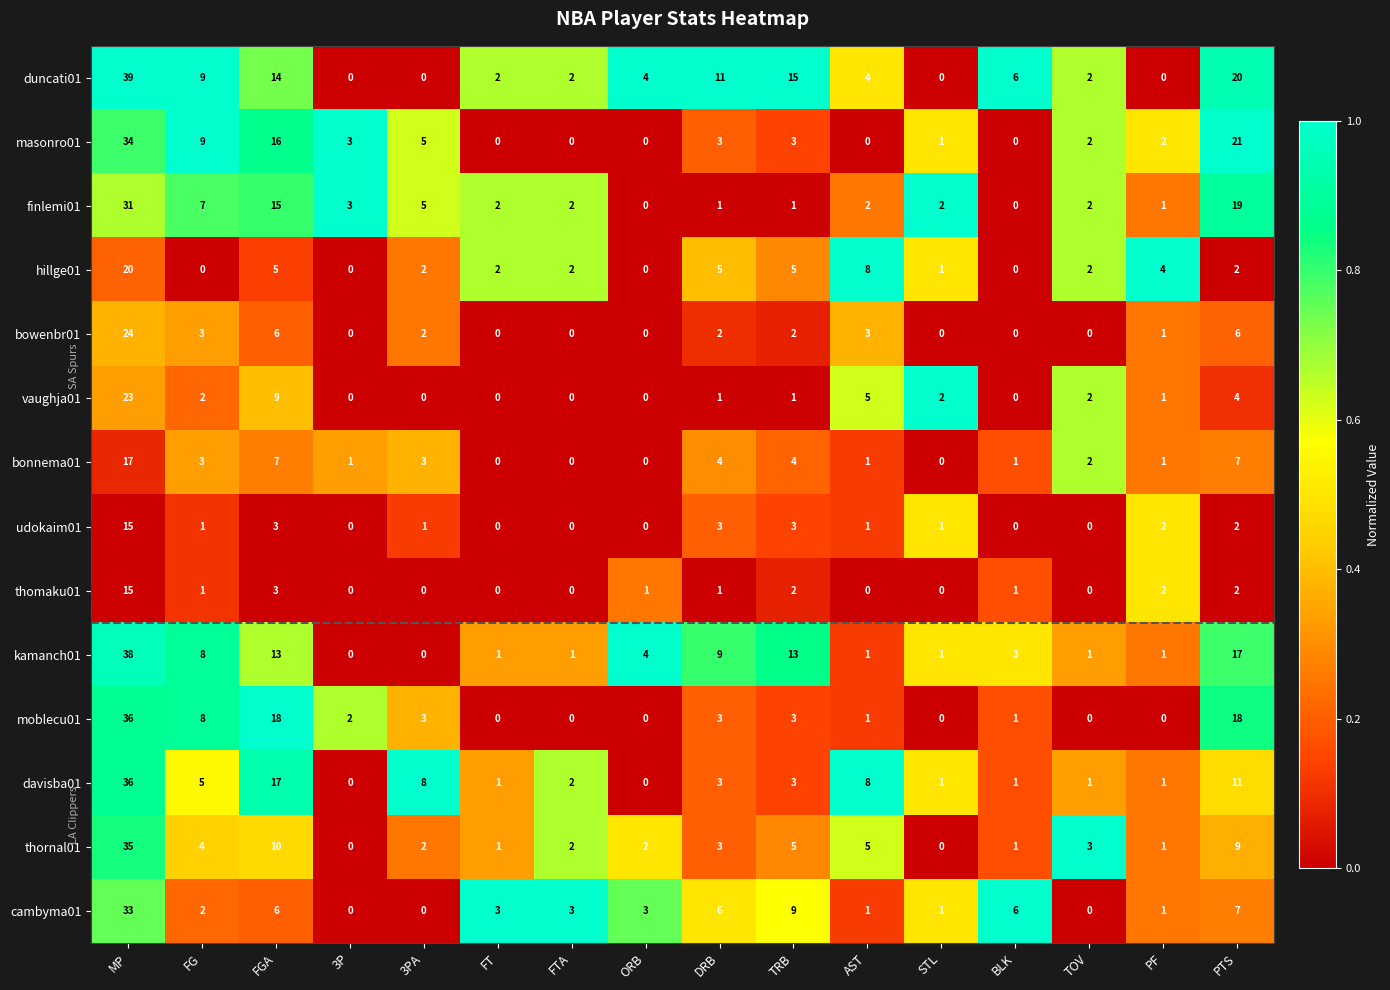

Between DRB and PF, which series saw the biggest shift?

duncati01